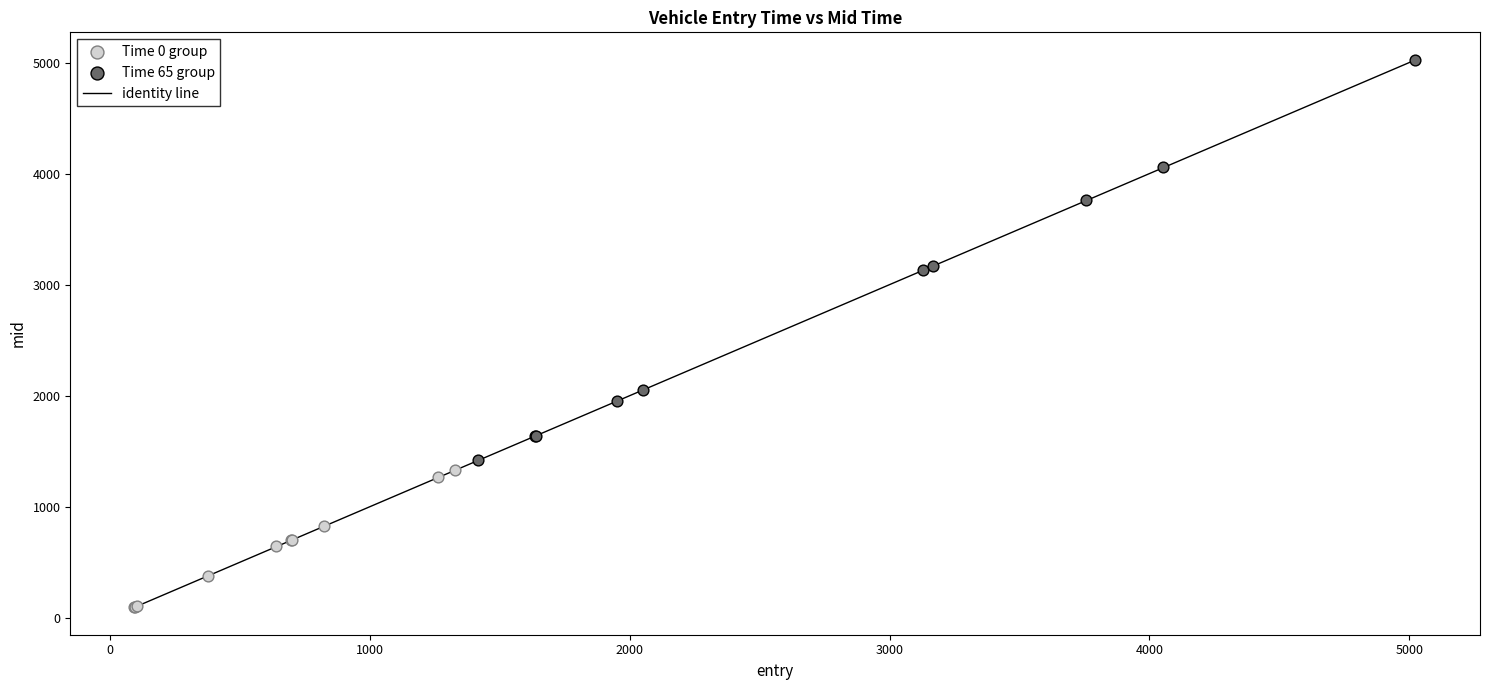

Which series has the largest Y range (max minus min)?

Time 65 group